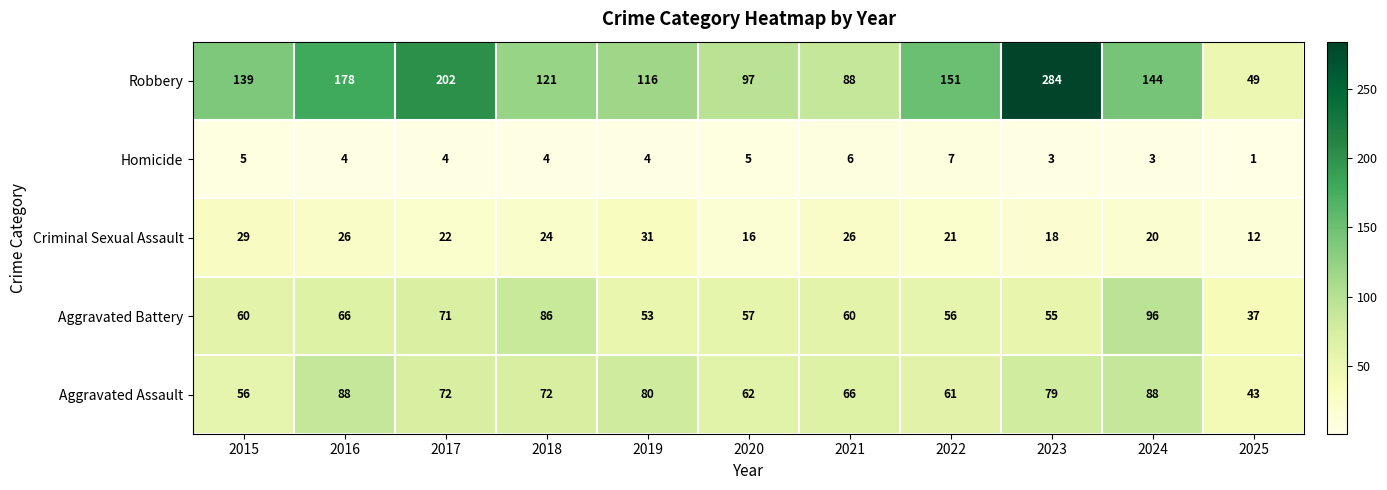

The Aggravated Assault series shows 42 at 2020. True or false?

False